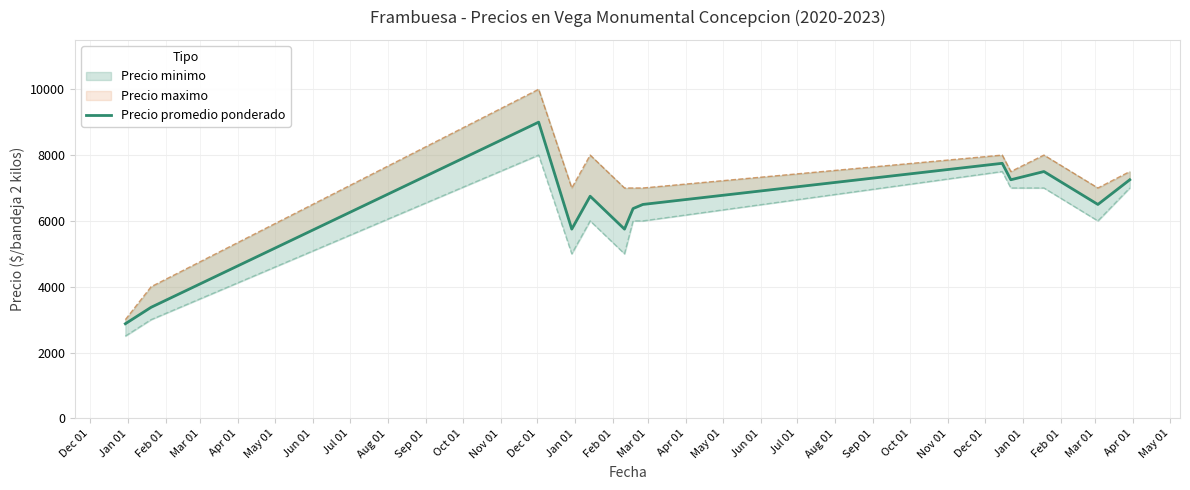

How many points are lower than both their immediate neighbors (excluding endpoints)?

4